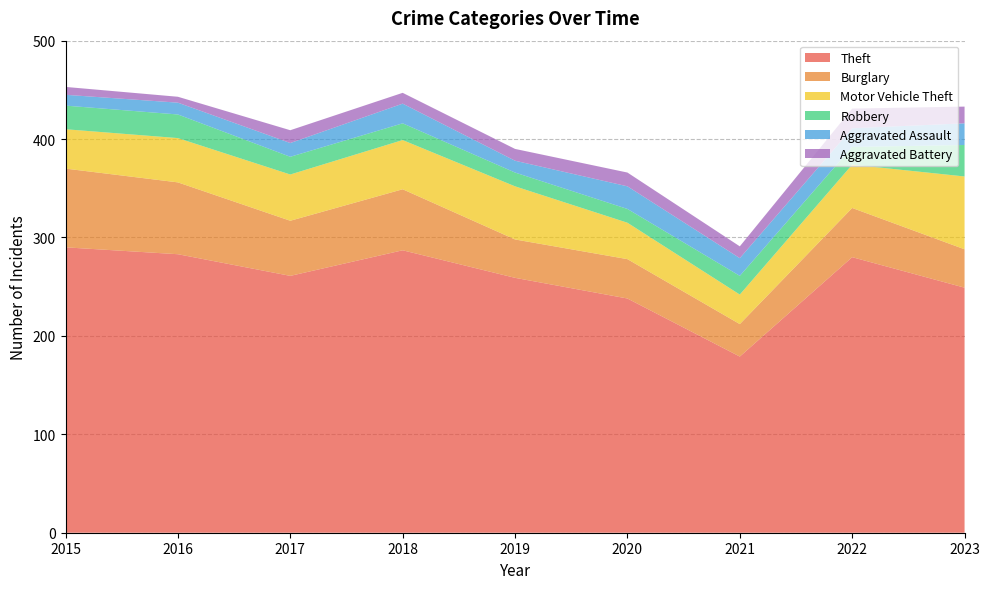

At which label does Aggravated Battery reach its peak?

2022